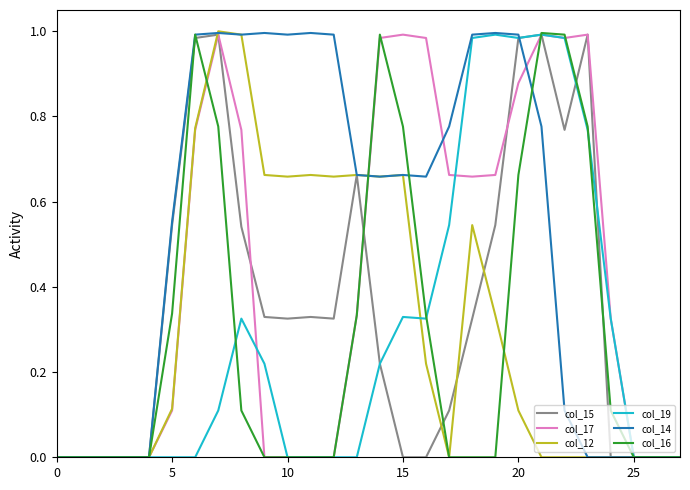

Which series has the largest total across all categories?

col_14